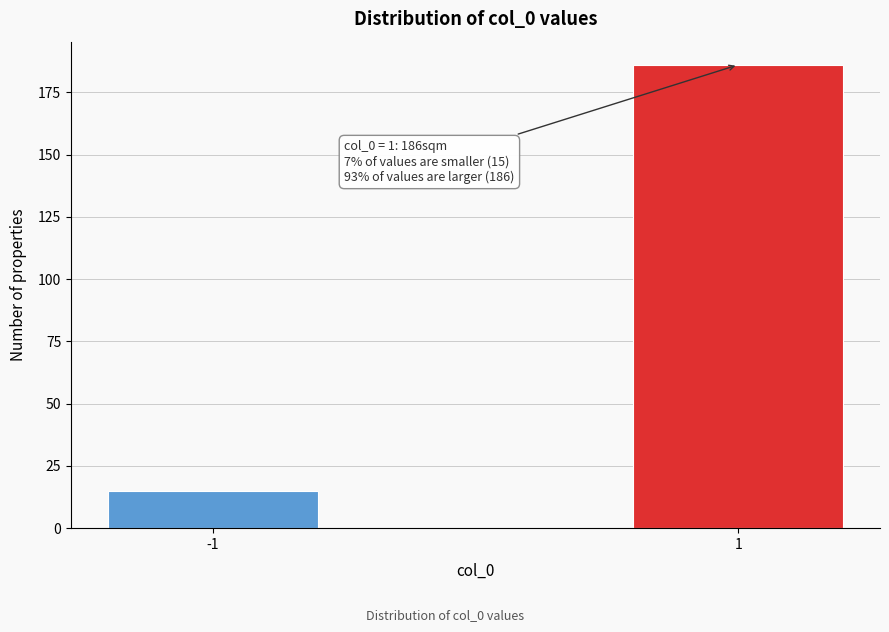

Reading left to right, extract all data points from this chart.

15	186